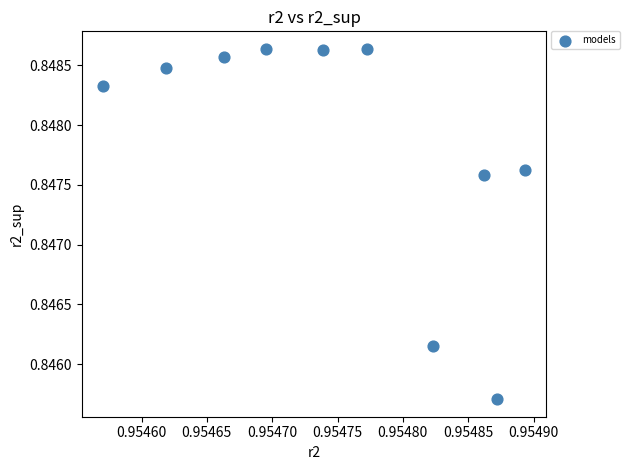

What is the average X value?

1.0